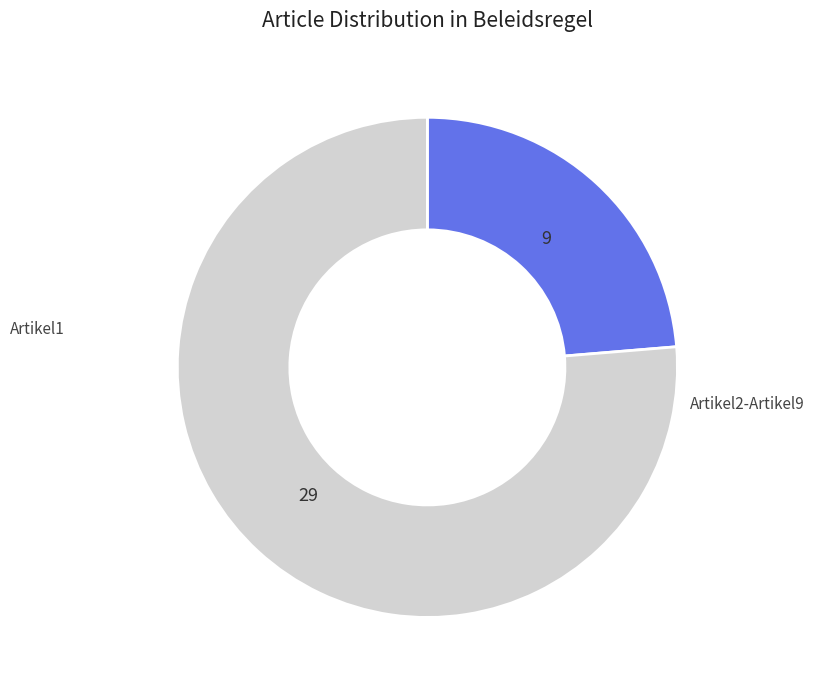

To the nearest percent, what is the difference between the largest and smallest slice percentages?

53%